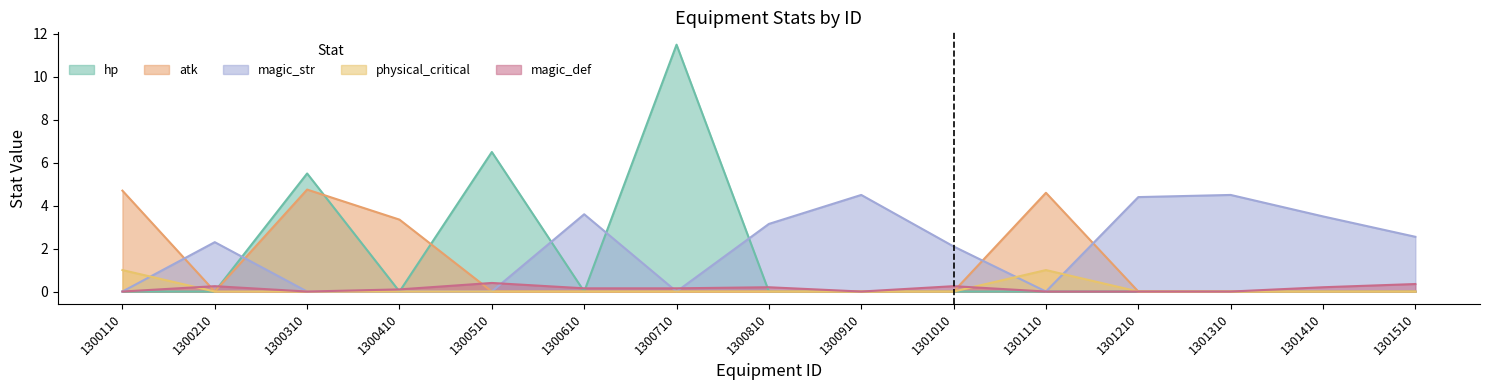

Between 1301310 and 1301510, which series saw the biggest shift?

magic_str